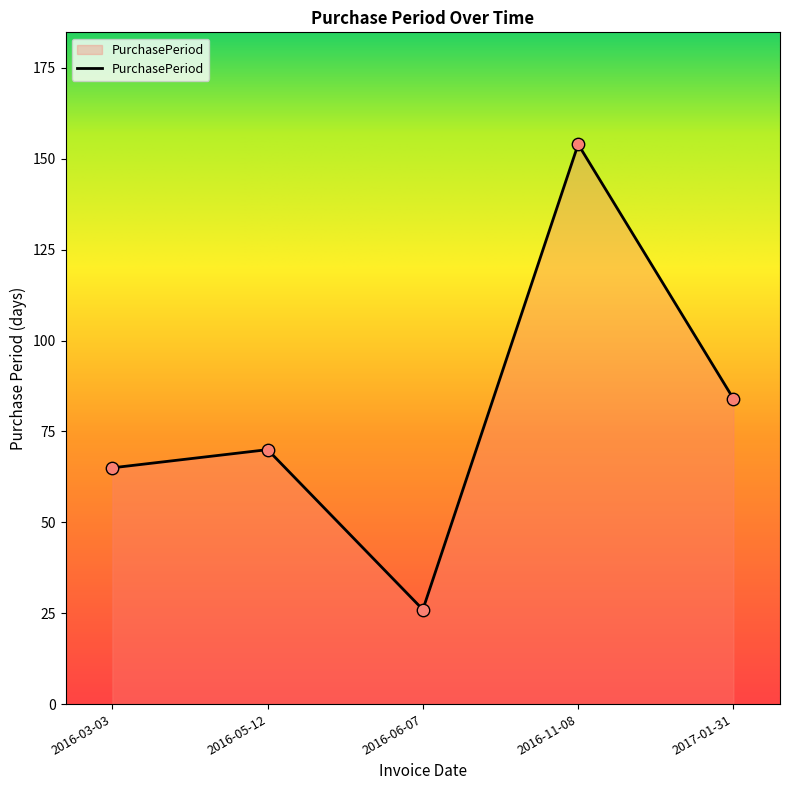

What is the change in value from 2016-03-03 to 2016-11-08?

+89